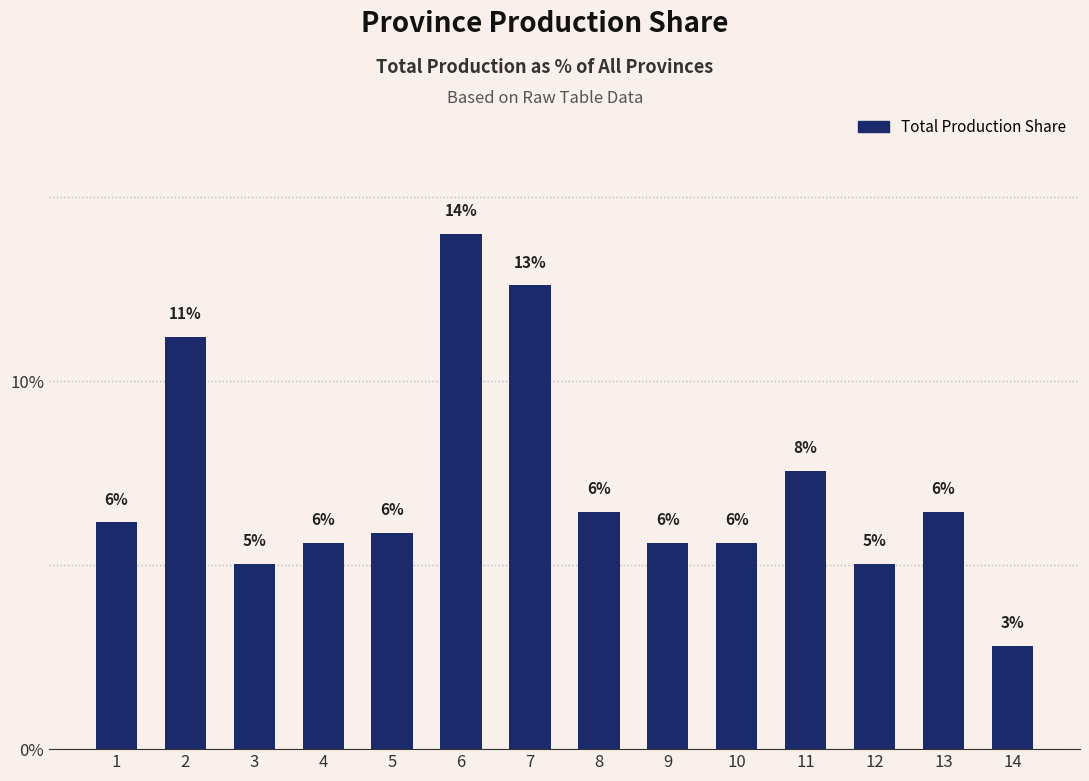

What is the change in value from 6 to 10?

-8.4